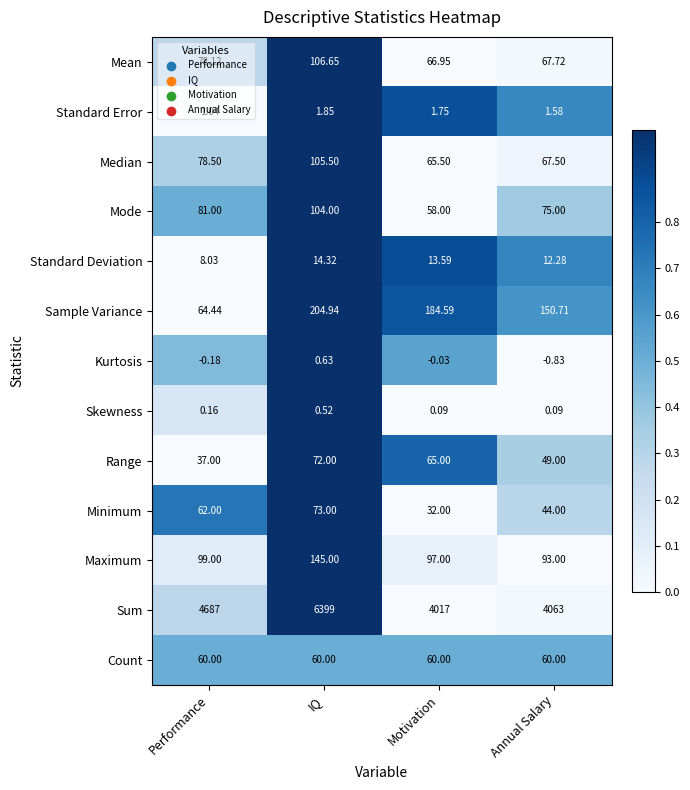

Which category has the lowest value across all series?

Annual Salary